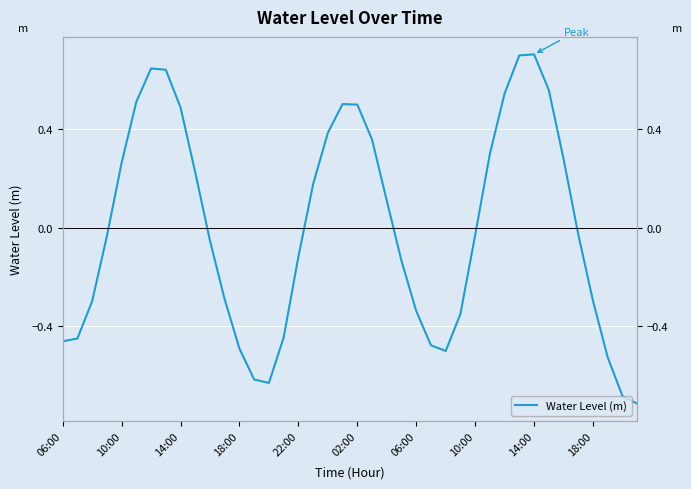

How many points are lower than both their immediate neighbors (excluding endpoints)?

2